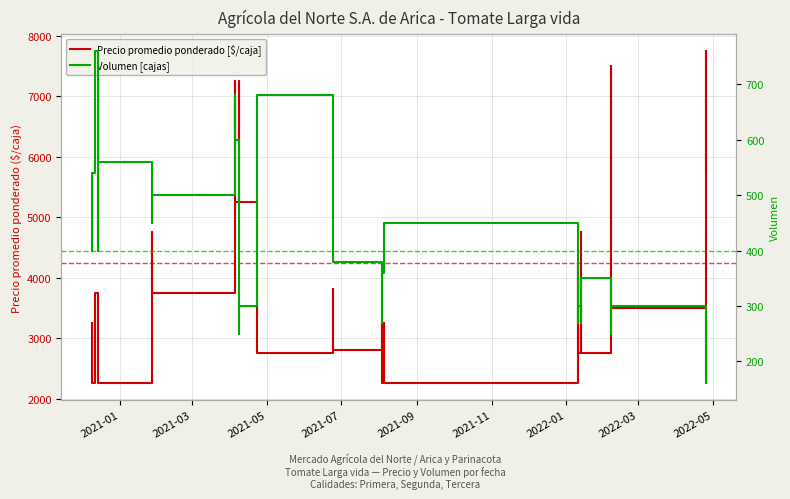

List the series in order of their overall mean, lowest first.

Volumen [cajas], Precio promedio ponderado [$/caja]